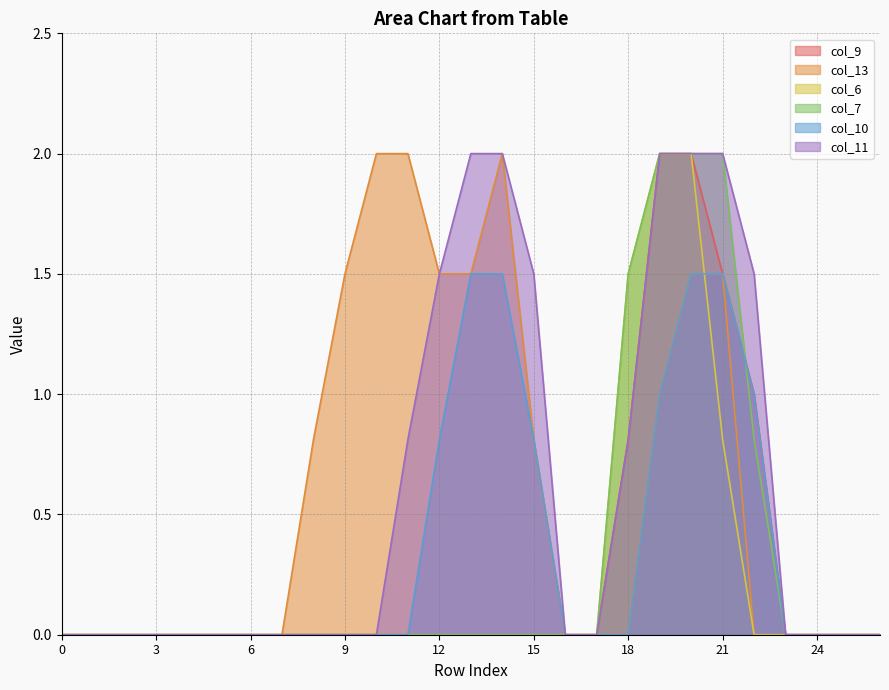

Reading left to right, extract all data points from this chart.

col_9: 0.0	0.0	0.0	0.0	0.0	0.0	0.0	0.0	0.0	0.0	0.0	0.0	0.0	0.0	0.0	0.0	0.0	0.0	0.8	2.0	2.0	1.5	1.0	0.0	0.0	0.0	0.0
col_13: 0.0	0.0	0.0	0.0	0.0	0.0	0.0	0.0	0.8	1.5	2.0	2.0	1.5	1.5	2.0	0.8	0.0	0.0	0.0	1.0	1.5	1.5	0.0	0.0	0.0	0.0	0.0
col_6: 0.0	0.0	0.0	0.0	0.0	0.0	0.0	0.0	0.0	0.0	0.0	0.0	0.0	0.0	0.0	0.0	0.0	0.0	1.5	2.0	2.0	0.8	0.0	0.0	0.0	0.0	0.0
col_7: 0.0	0.0	0.0	0.0	0.0	0.0	0.0	0.0	0.0	0.0	0.0	0.0	0.0	0.0	0.0	0.0	0.0	0.0	1.5	2.0	2.0	2.0	0.8	0.0	0.0	0.0	0.0
col_10: 0.0	0.0	0.0	0.0	0.0	0.0	0.0	0.0	0.0	0.0	0.0	0.0	0.8	1.5	1.5	0.8	0.0	0.0	0.0	1.0	1.5	1.5	1.0	0.0	0.0	0.0	0.0
col_11: 0.0	0.0	0.0	0.0	0.0	0.0	0.0	0.0	0.0	0.0	0.0	0.8	1.5	2.0	2.0	1.5	0.0	0.0	0.8	2.0	2.0	2.0	1.5	0.0	0.0	0.0	0.0